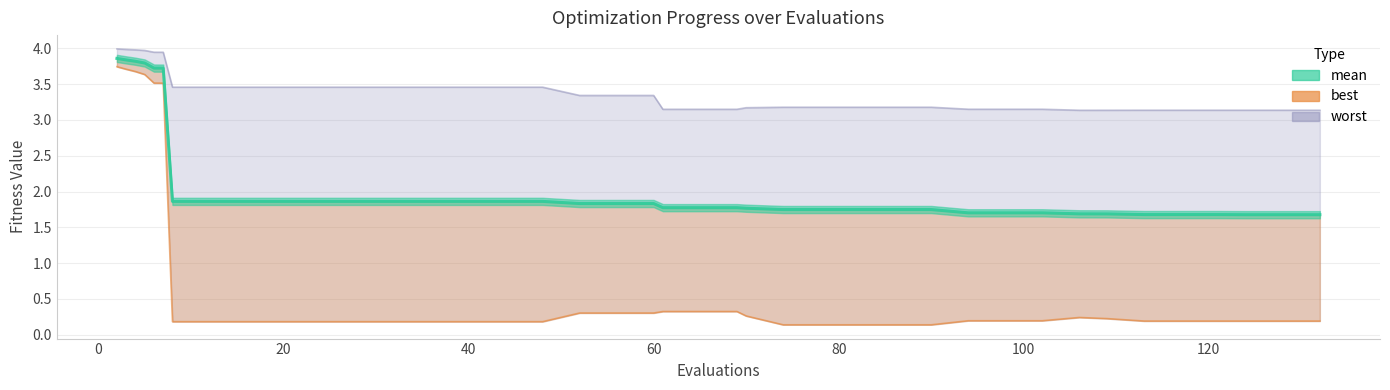

At which label does worst reach its peak?

2